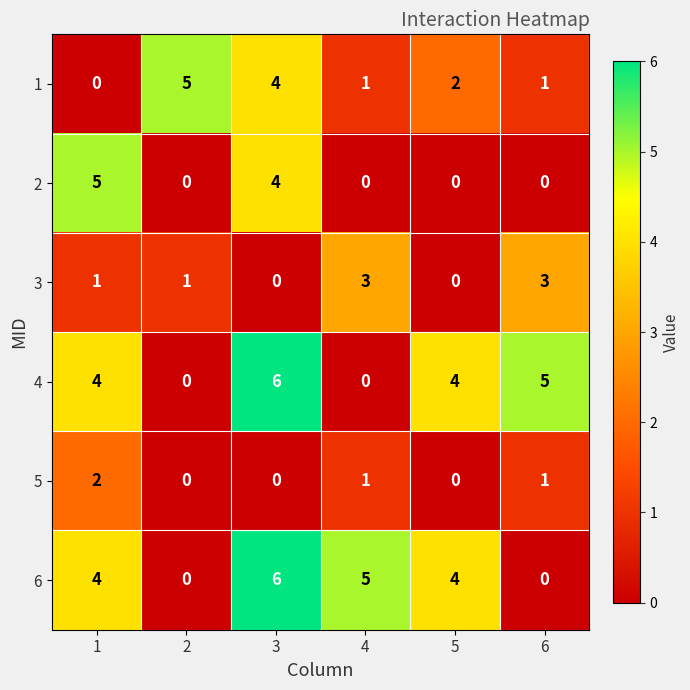

At how many categories does at least one series exceed 2?

6